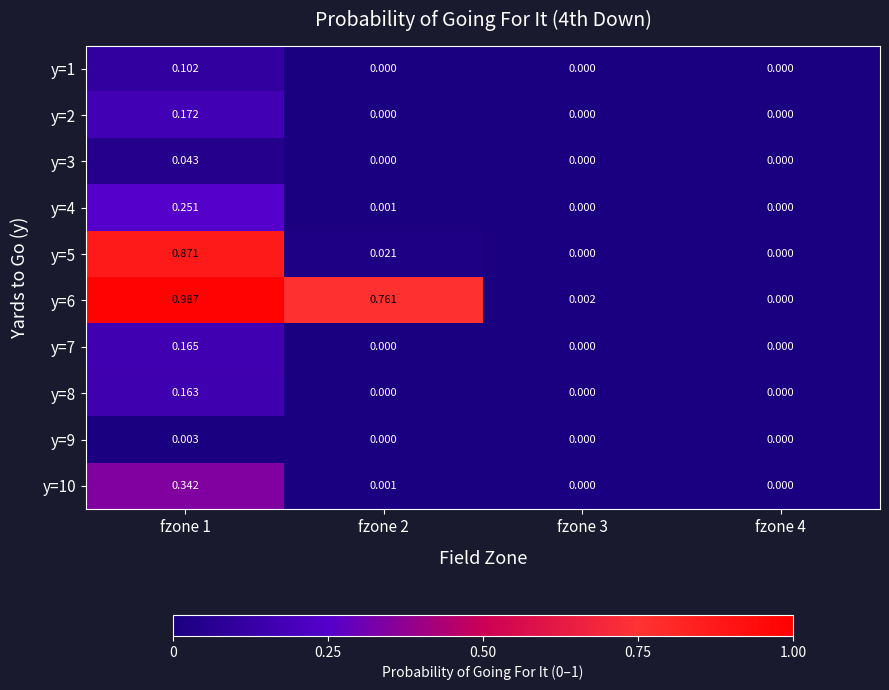

Is the value of y=7 at fzone 1 greater than the value of y=6 at fzone 2?

No